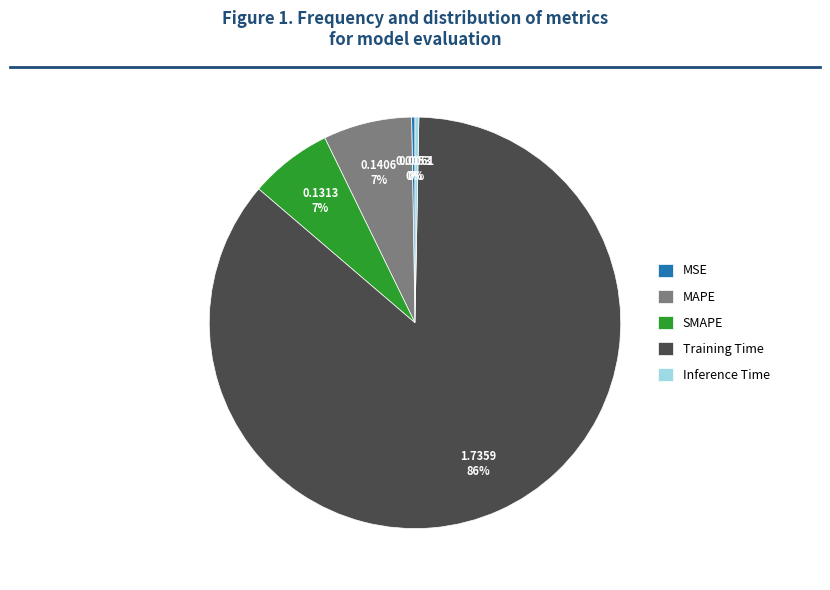

Does Inference Time account for over 50% of the chart?

No